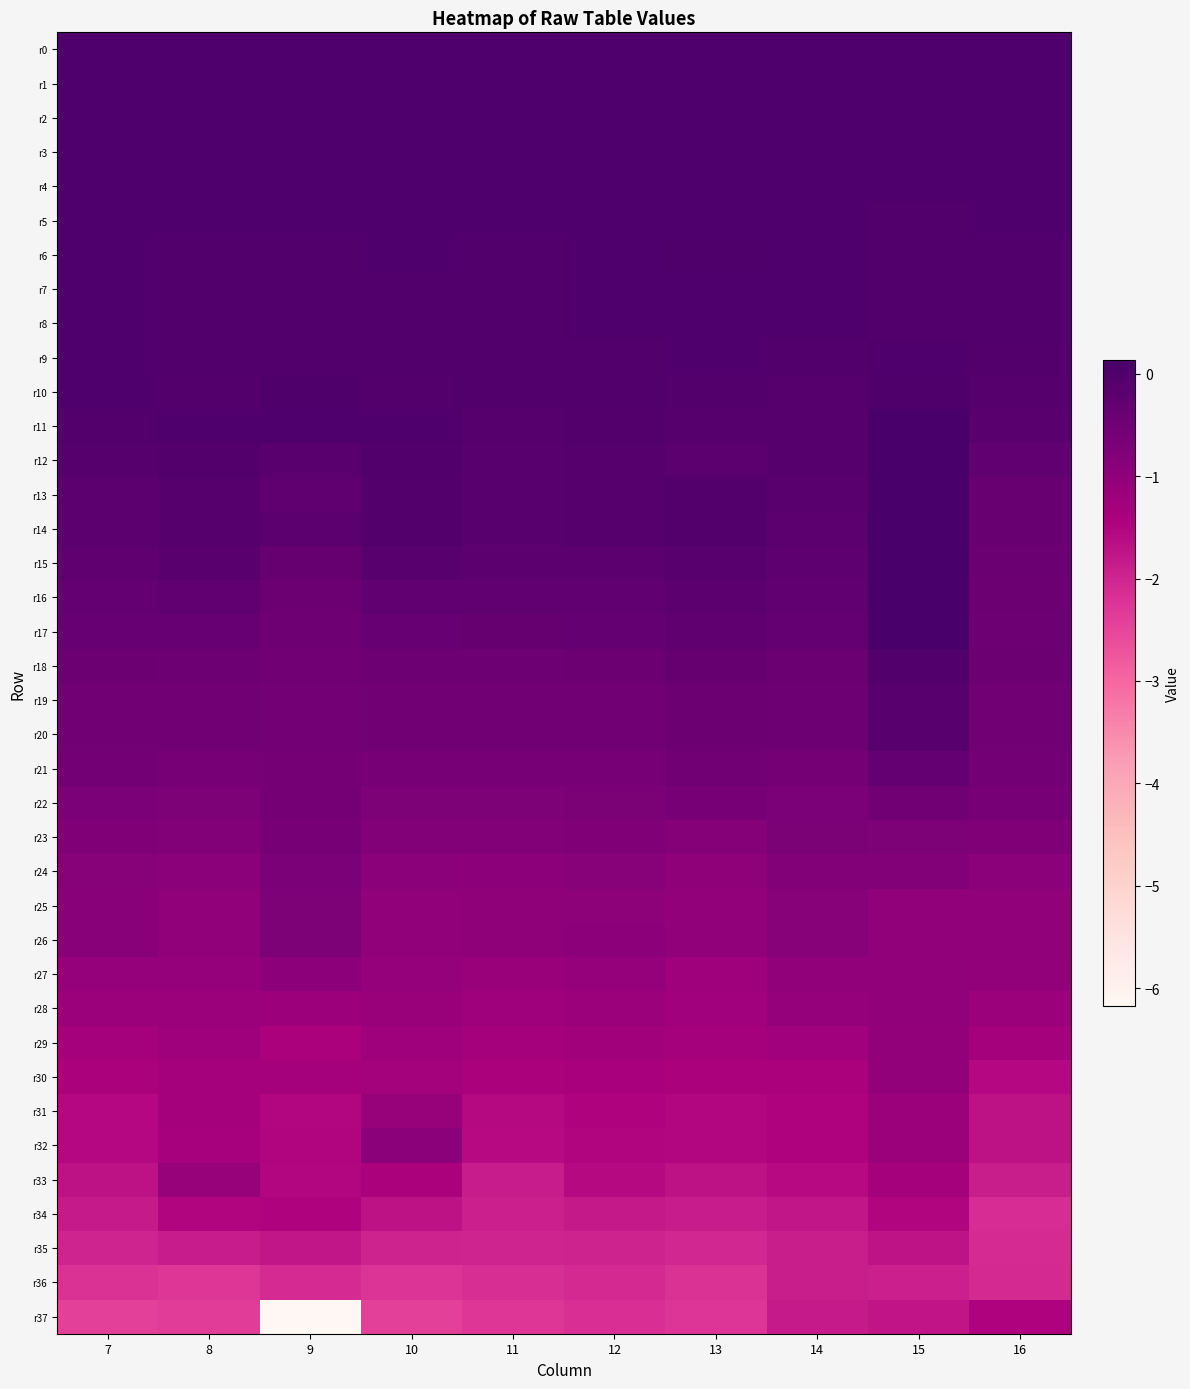

Reading left to right, list all the values displayed in this chart.

r0: 7=0.0	8=0.0	9=0.0	10=0.0	11=0.0	12=0.0	13=0.0	14=0.0	15=0.0	16=0.0
r1: 7=0.0	8=-0.0	9=-0.0	10=0.0	11=-0.0	12=-0.0	13=0.0	14=0.0	15=-0.0	16=-0.0
r2: 7=0.0	8=0.0	9=-0.0	10=0.0	11=-0.0	12=-0.0	13=0.0	14=0.0	15=-0.0	16=-0.0
r3: 7=-0.0	8=0.0	9=0.0	10=-0.0	11=-0.0	12=-0.0	13=0.0	14=0.0	15=-0.0	16=-0.0
r4: 7=-0.0	8=-0.0	9=-0.0	10=-0.0	11=-0.0	12=-0.0	13=0.0	14=-0.0	15=-0.0	16=-0.0
r5: 7=-0.0	8=-0.0	9=-0.0	10=-0.0	11=-0.0	12=-0.0	13=-0.0	14=-0.0	15=-0.0	16=-0.0
r6: 7=-0.0	8=-0.0	9=-0.0	10=-0.0	11=-0.0	12=-0.0	13=0.0	14=0.0	15=-0.0	16=-0.0
r7: 7=-0.0	8=-0.0	9=-0.0	10=-0.0	11=-0.0	12=-0.0	13=0.0	14=-0.0	15=-0.0	16=-0.0
r8: 7=-0.0	8=-0.0	9=-0.0	10=-0.0	11=-0.0	12=-0.0	13=0.0	14=-0.0	15=-0.0	16=-0.0
r9: 7=0.0	8=-0.0	9=-0.0	10=-0.0	11=-0.0	12=-0.0	13=0.0	14=-0.0	15=-0.0	16=-0.0
r10: 7=0.0	8=-0.0	9=0.0	10=-0.0	11=-0.0	12=-0.0	13=-0.0	14=-0.1	15=0.0	16=-0.1
r11: 7=-0.0	8=0.0	9=0.0	10=0.0	11=-0.1	12=-0.0	13=-0.1	14=-0.1	15=0.1	16=-0.2
r12: 7=-0.1	8=-0.0	9=-0.1	10=-0.0	11=-0.1	12=-0.1	13=-0.2	14=-0.1	15=0.1	16=-0.3
r13: 7=-0.2	8=-0.1	9=-0.2	10=-0.0	11=-0.1	12=-0.1	13=-0.0	14=-0.2	15=0.1	16=-0.4
r14: 7=-0.2	8=-0.1	9=-0.2	10=-0.0	11=-0.1	12=-0.1	13=-0.0	14=-0.2	15=0.1	16=-0.4
r15: 7=-0.2	8=-0.2	9=-0.3	10=-0.1	11=-0.2	12=-0.2	13=-0.1	14=-0.2	15=0.1	16=-0.4
r16: 7=-0.3	8=-0.3	9=-0.4	10=-0.3	11=-0.3	12=-0.3	13=-0.2	14=-0.3	15=0.1	16=-0.4
r17: 7=-0.4	8=-0.4	9=-0.5	10=-0.4	11=-0.4	12=-0.3	13=-0.3	14=-0.3	15=0.1	16=-0.5
r18: 7=-0.4	8=-0.5	9=-0.5	10=-0.5	11=-0.5	12=-0.4	13=-0.3	14=-0.4	15=-0.0	16=-0.4
r19: 7=-0.5	8=-0.5	9=-0.6	10=-0.5	11=-0.5	12=-0.5	13=-0.4	14=-0.5	15=-0.1	16=-0.5
r20: 7=-0.5	8=-0.5	9=-0.6	10=-0.5	11=-0.5	12=-0.5	13=-0.4	14=-0.5	15=-0.1	16=-0.5
r21: 7=-0.6	8=-0.6	9=-0.6	10=-0.6	11=-0.6	12=-0.6	13=-0.5	14=-0.6	15=-0.3	16=-0.6
r22: 7=-0.7	8=-0.7	9=-0.6	10=-0.7	11=-0.7	12=-0.7	13=-0.6	14=-0.7	15=-0.5	16=-0.6
r23: 7=-0.8	8=-0.8	9=-0.6	10=-0.8	11=-0.8	12=-0.8	13=-0.8	14=-0.7	15=-0.7	16=-0.8
r24: 7=-0.9	8=-0.9	9=-0.7	10=-0.9	11=-0.9	12=-0.9	13=-1.0	14=-0.8	15=-0.8	16=-0.9
r25: 7=-0.9	8=-1.0	9=-0.7	10=-1.0	11=-1.0	12=-1.0	13=-1.0	14=-0.9	15=-1.0	16=-1.0
r26: 7=-0.9	8=-1.0	9=-0.7	10=-1.0	11=-1.0	12=-0.9	13=-1.0	14=-0.9	15=-1.0	16=-1.0
r27: 7=-1.1	8=-1.1	9=-0.9	10=-1.0	11=-1.1	12=-1.1	13=-1.2	14=-1.0	15=-1.0	16=-1.0
r28: 7=-1.2	8=-1.2	9=-1.2	10=-1.1	11=-1.2	12=-1.1	13=-1.3	14=-1.1	15=-1.0	16=-1.2
r29: 7=-1.3	8=-1.2	9=-1.4	10=-1.2	11=-1.3	12=-1.3	13=-1.3	14=-1.3	15=-1.0	16=-1.3
r30: 7=-1.4	8=-1.3	9=-1.3	10=-1.3	11=-1.4	12=-1.4	13=-1.4	14=-1.4	15=-1.0	16=-1.5
r31: 7=-1.5	8=-1.3	9=-1.5	10=-1.1	11=-1.6	12=-1.5	13=-1.5	14=-1.5	15=-1.2	16=-1.7
r32: 7=-1.5	8=-1.4	9=-1.5	10=-0.9	11=-1.6	12=-1.5	13=-1.5	14=-1.5	15=-1.1	16=-1.7
r33: 7=-1.7	8=-1.1	9=-1.5	10=-1.4	11=-1.9	12=-1.6	13=-1.7	14=-1.6	15=-1.3	16=-1.9
r34: 7=-1.8	8=-1.5	9=-1.5	10=-1.7	11=-1.9	12=-1.8	13=-1.9	14=-1.8	15=-1.5	16=-2.1
r35: 7=-2.0	8=-1.9	9=-1.8	10=-2.0	11=-2.0	12=-2.0	13=-2.0	14=-1.9	15=-1.7	16=-2.1
r36: 7=-2.2	8=-2.3	9=-2.1	10=-2.2	11=-2.1	12=-2.1	13=-2.2	14=-1.9	15=-1.9	16=-2.1
r37: 7=-2.5	8=-2.4	9=-6.2	10=-2.4	11=-2.3	12=-2.2	13=-2.2	14=-1.9	15=-1.7	16=-1.5